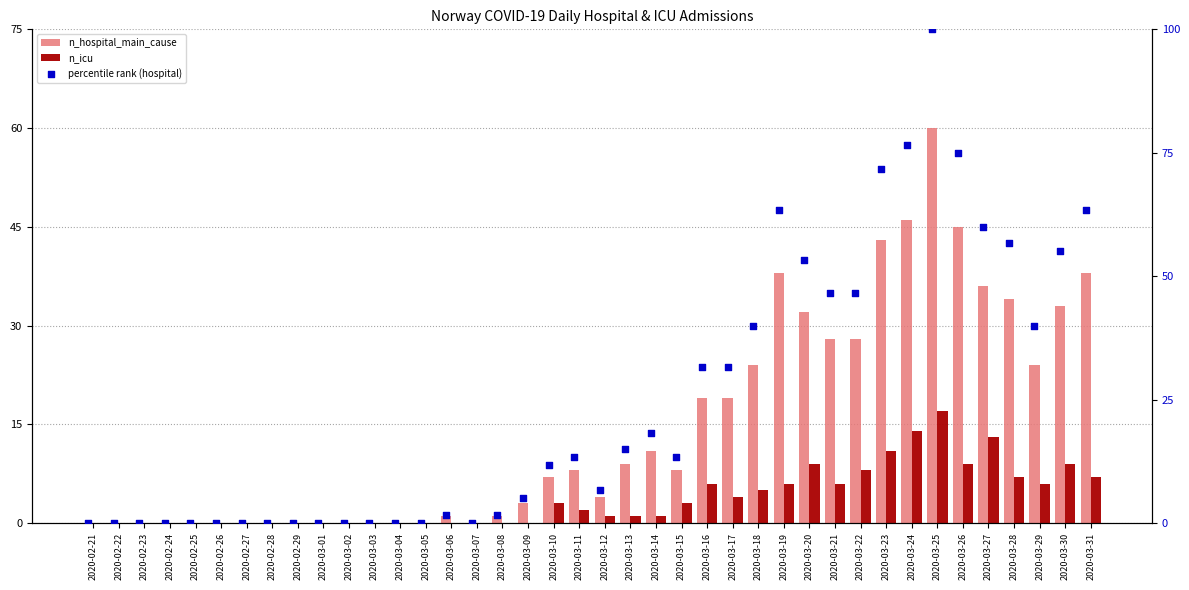

At which category is the sum across all series the highest?

2020-03-25